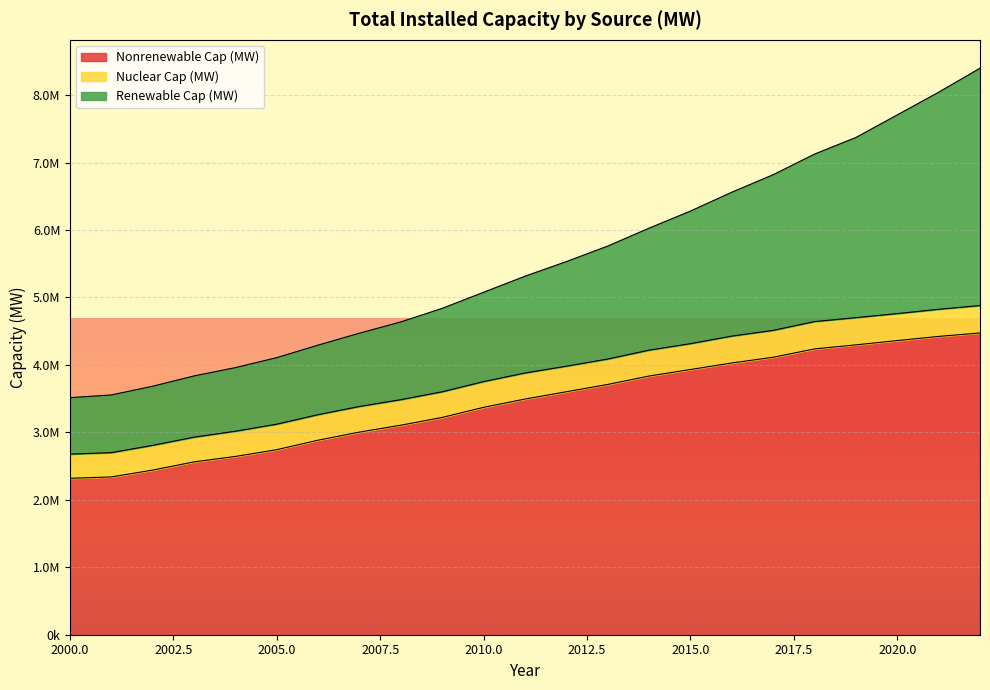

Which series has the widest spread of values?

Renewable Cap (MW)